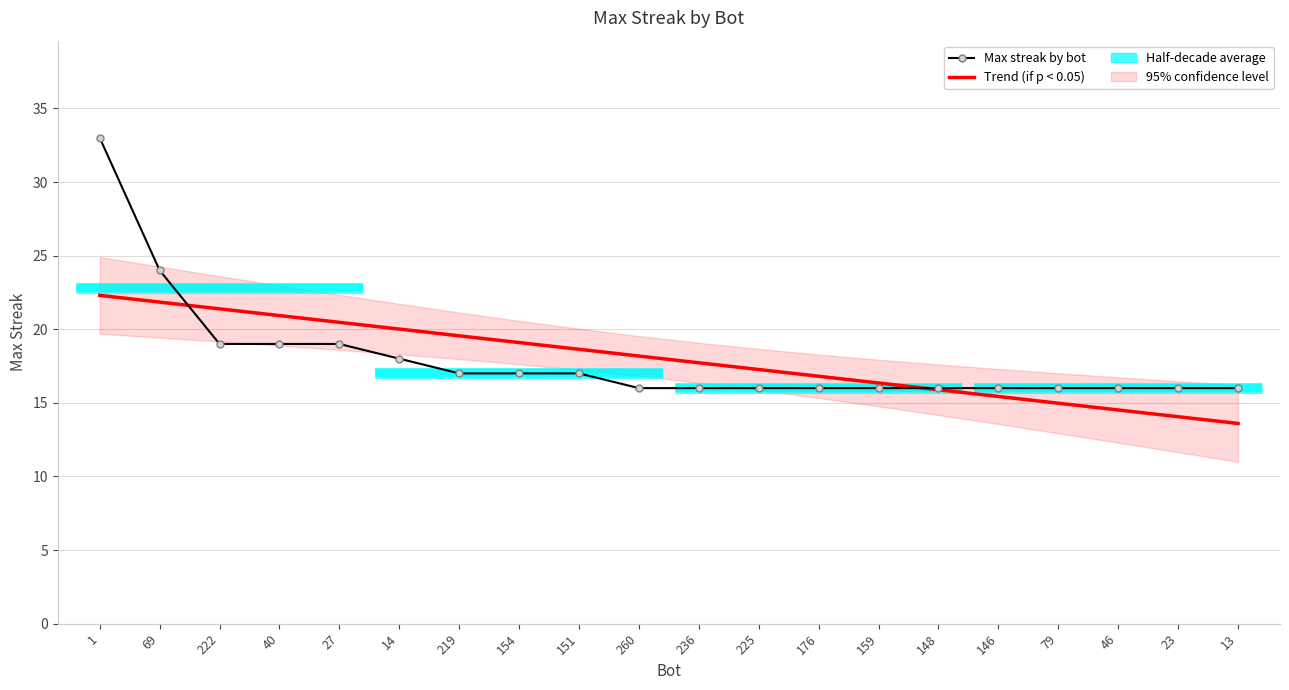

Is it true that Max streak by bot equals 27.3 at 222?

False